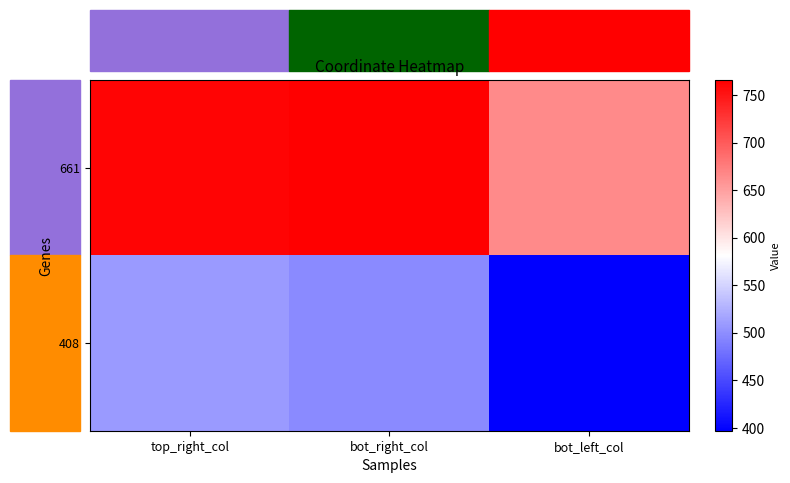

Reading right to left, what are all the values shown in this chart?

661: bot_left_col=666	bot_right_col=766	top_right_col=762
408: bot_left_col=397	bot_right_col=497	top_right_col=508